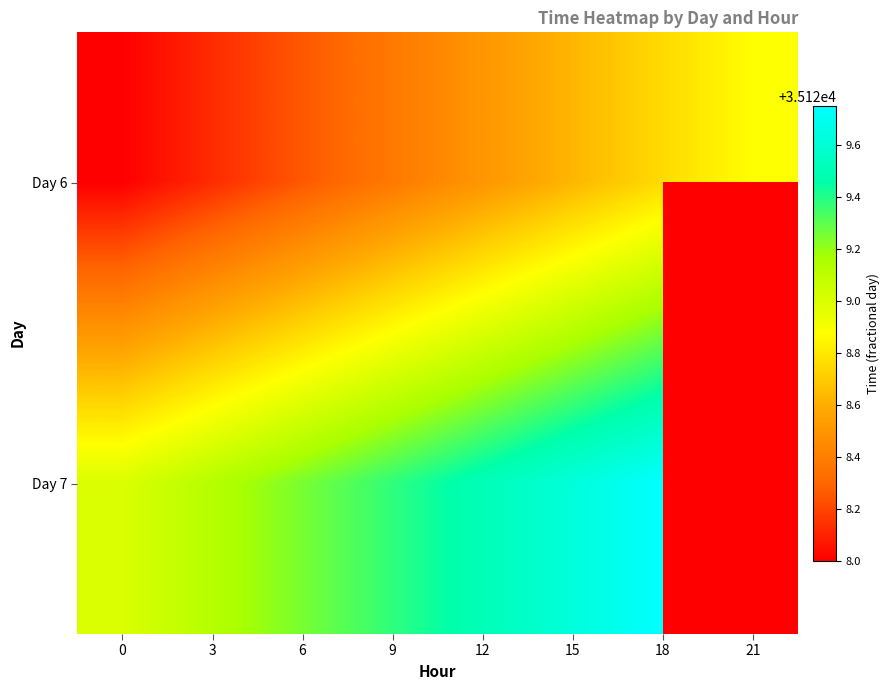

List the labels in order of Day 6 value, largest first.

21, 18, 15, 12, 9, 6, 3, 0